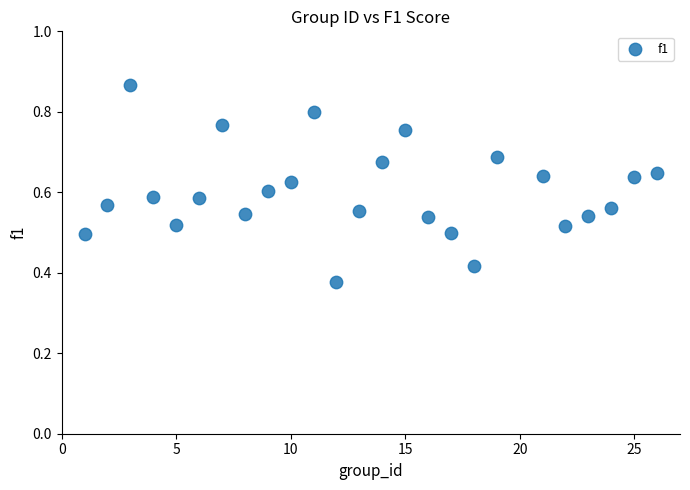

What is the range of X values (max minus min)?

25.0